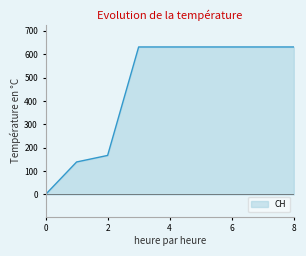

What is the difference between the maximum and minimum values?

631